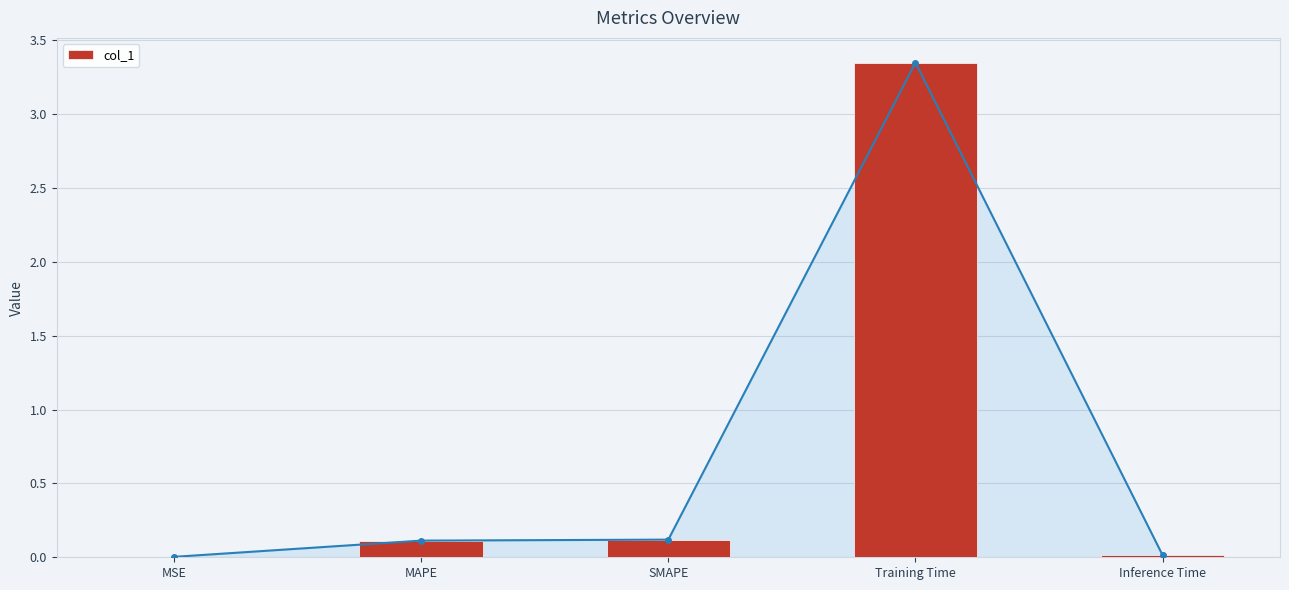

What is the average value?

0.7